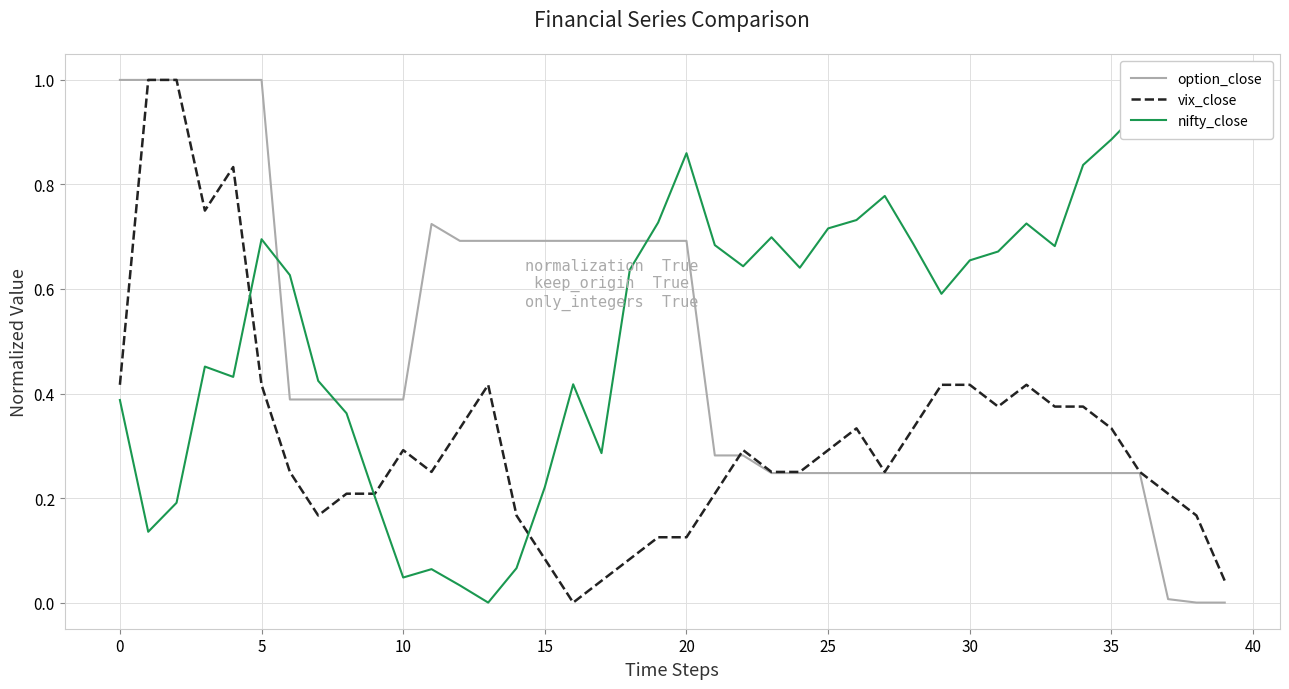

What is the label of the 3rd point from the right?

37